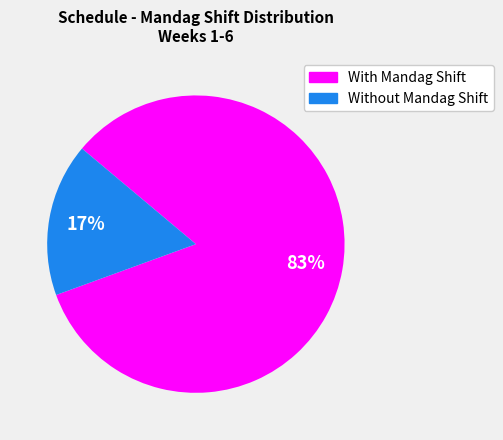

How many segments does this pie chart have?

2